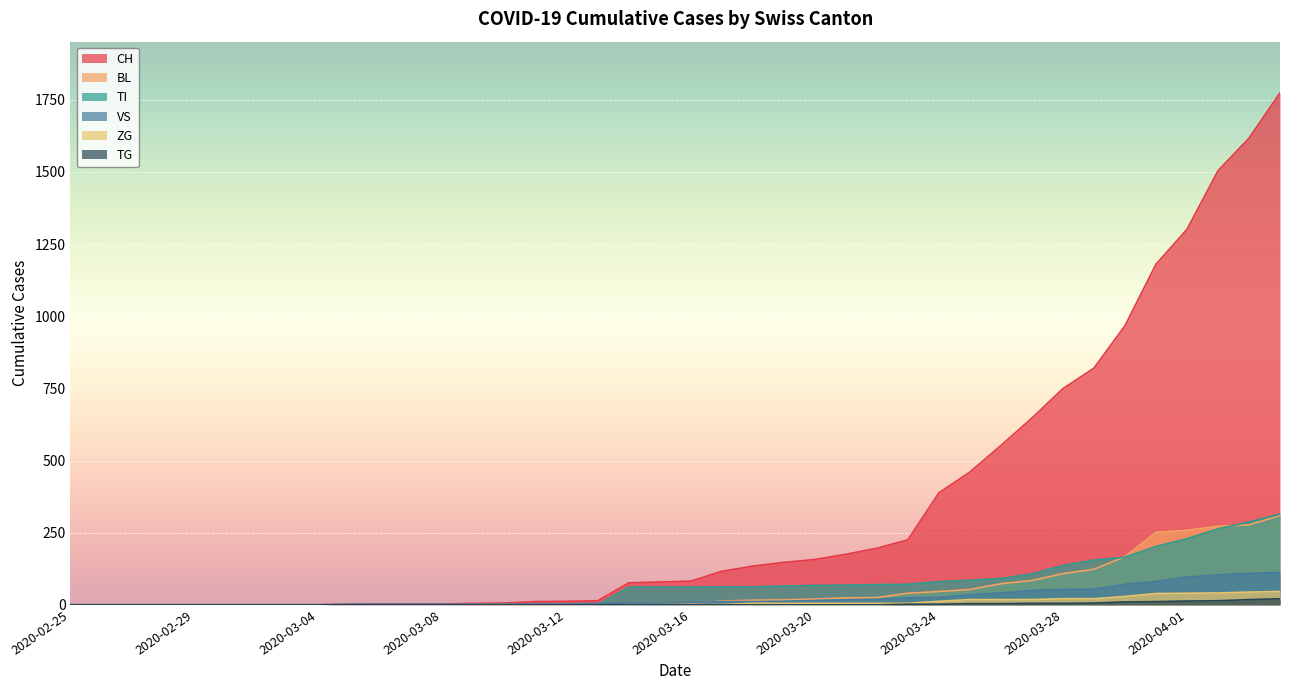

How many values in the TG series exceed 0?

13